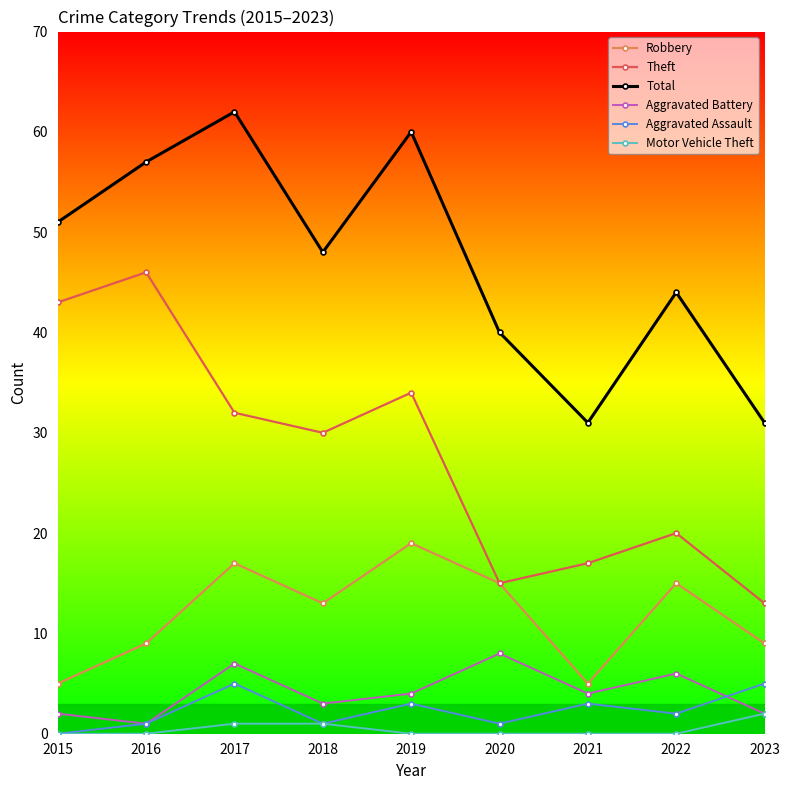

True or false: Robbery has a value of 8 at 2018.

False